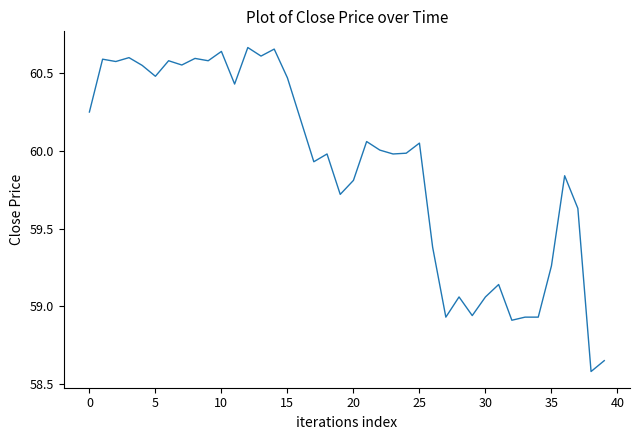

What is the difference between the maximum and minimum values?

2.1